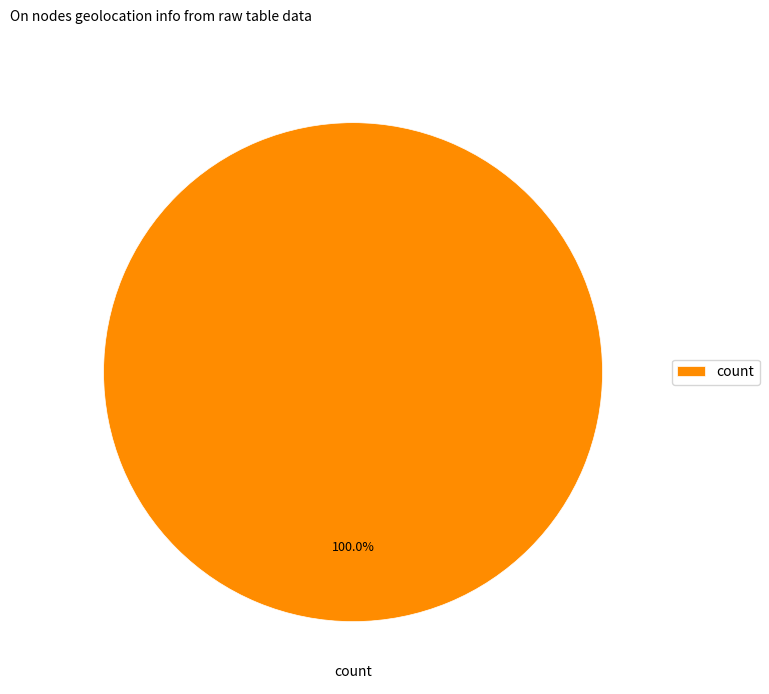

Rank the categories by value from lowest to highest.

count